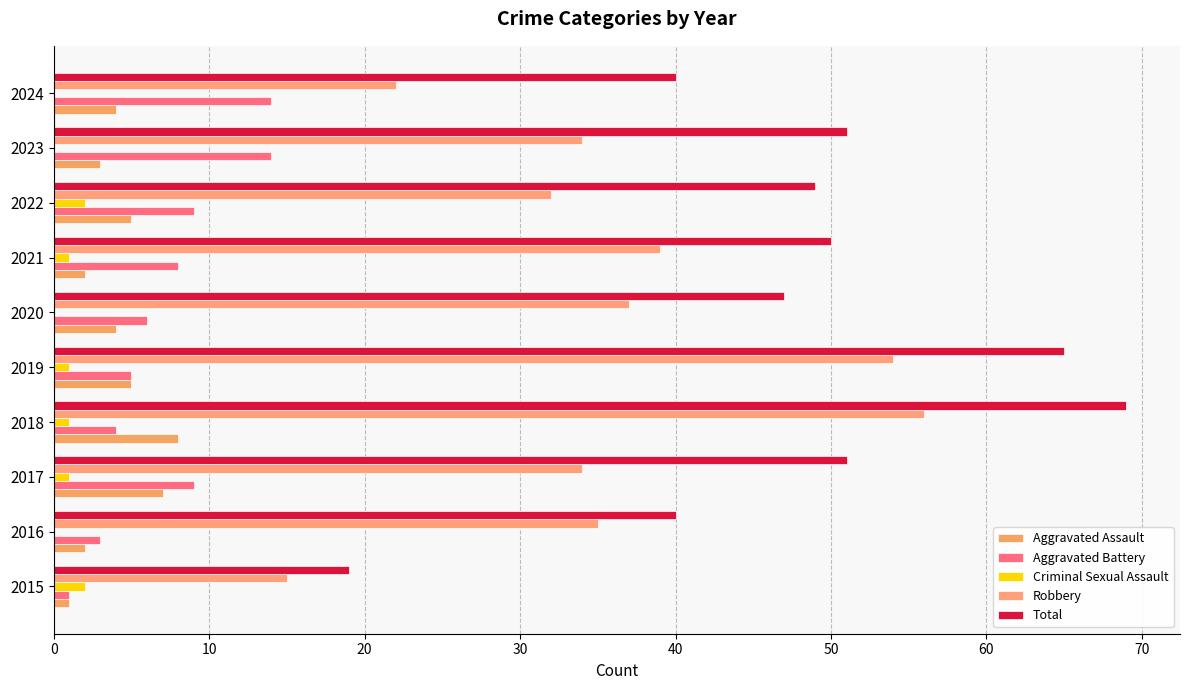

Which series has the largest total across all categories?

Total